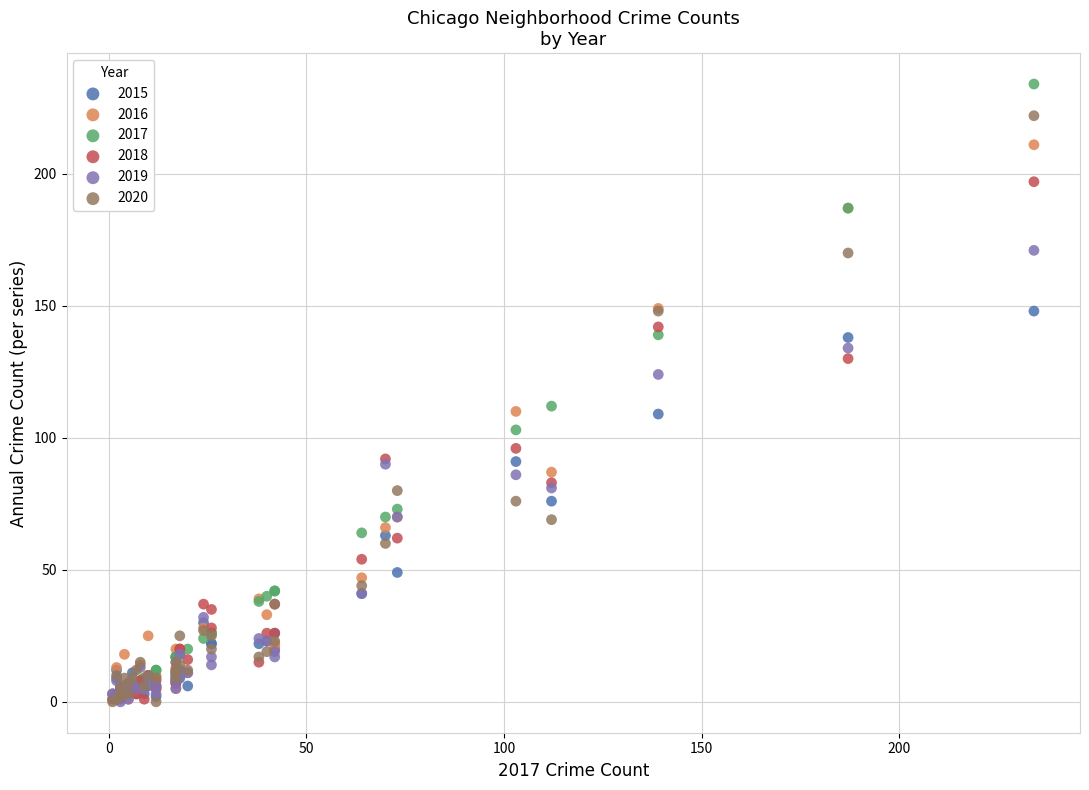

What are all the series names shown in the legend?

2015, 2016, 2017, 2018, 2019, 2020